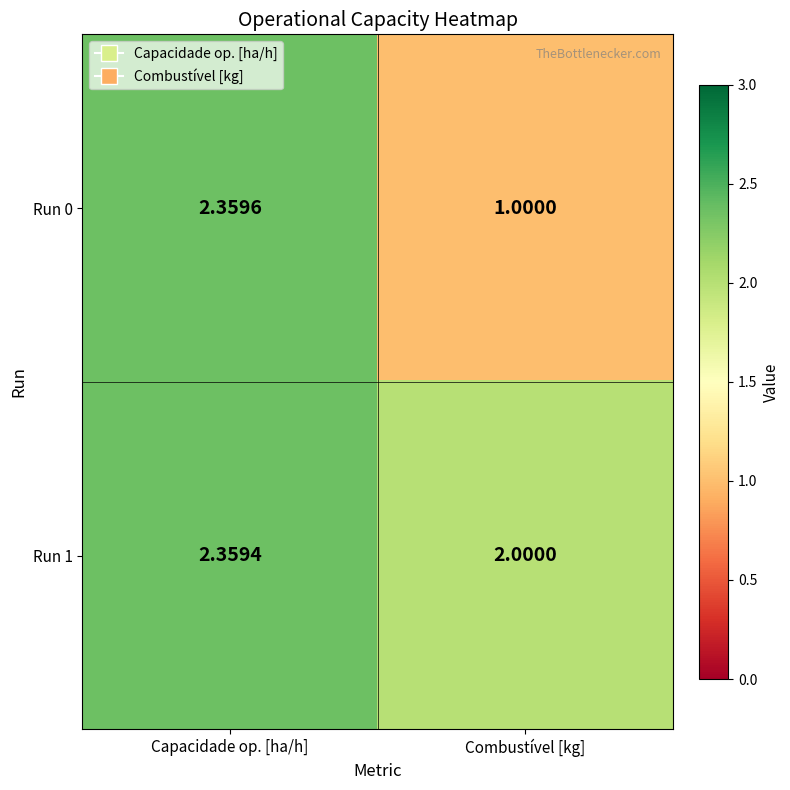

At which category does the chart reach its peak across all series?

Capacidade op. [ha/h]